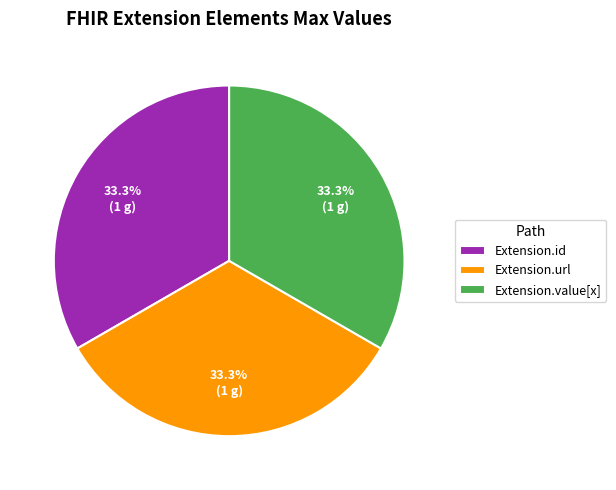

Is there a majority slice in this chart?

No